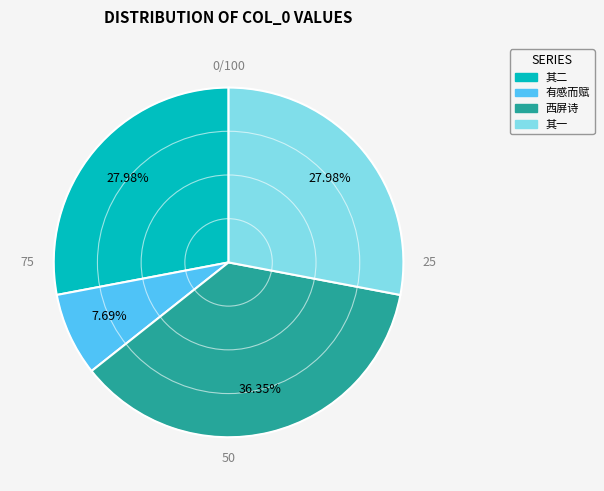

Does 其一 account for over 50% of the chart?

No